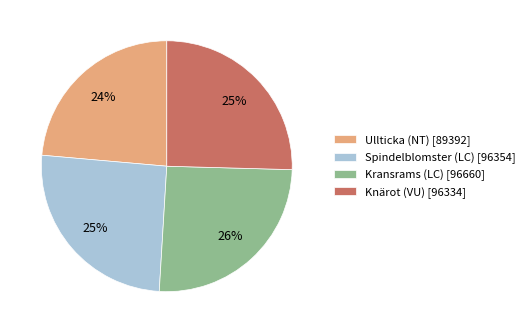

True or false: Ullticka (NT) accounts for 24% of the total.

True